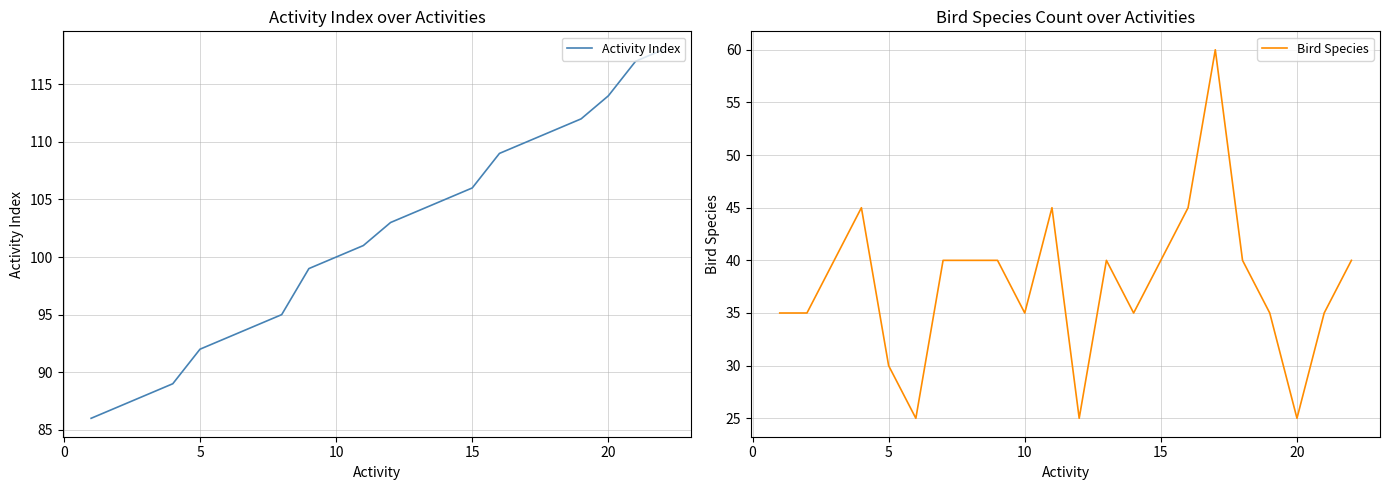

What is the highest value of the Activity Index series?

118